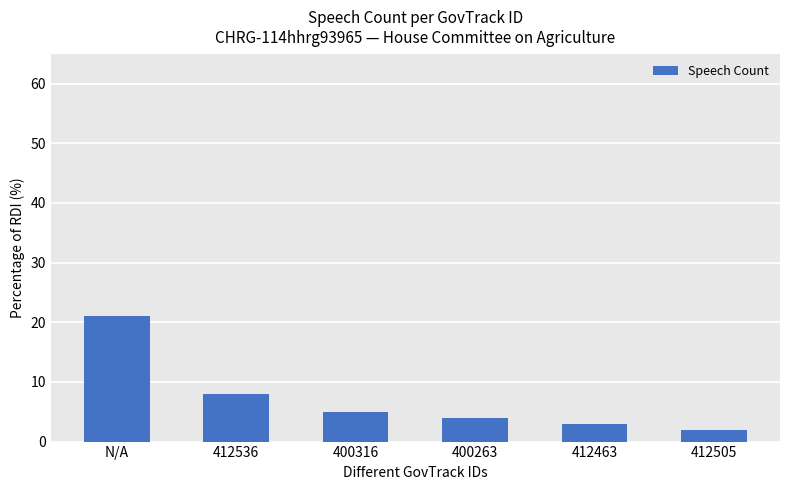

What is the difference between the values at 412536 and 400316?

3